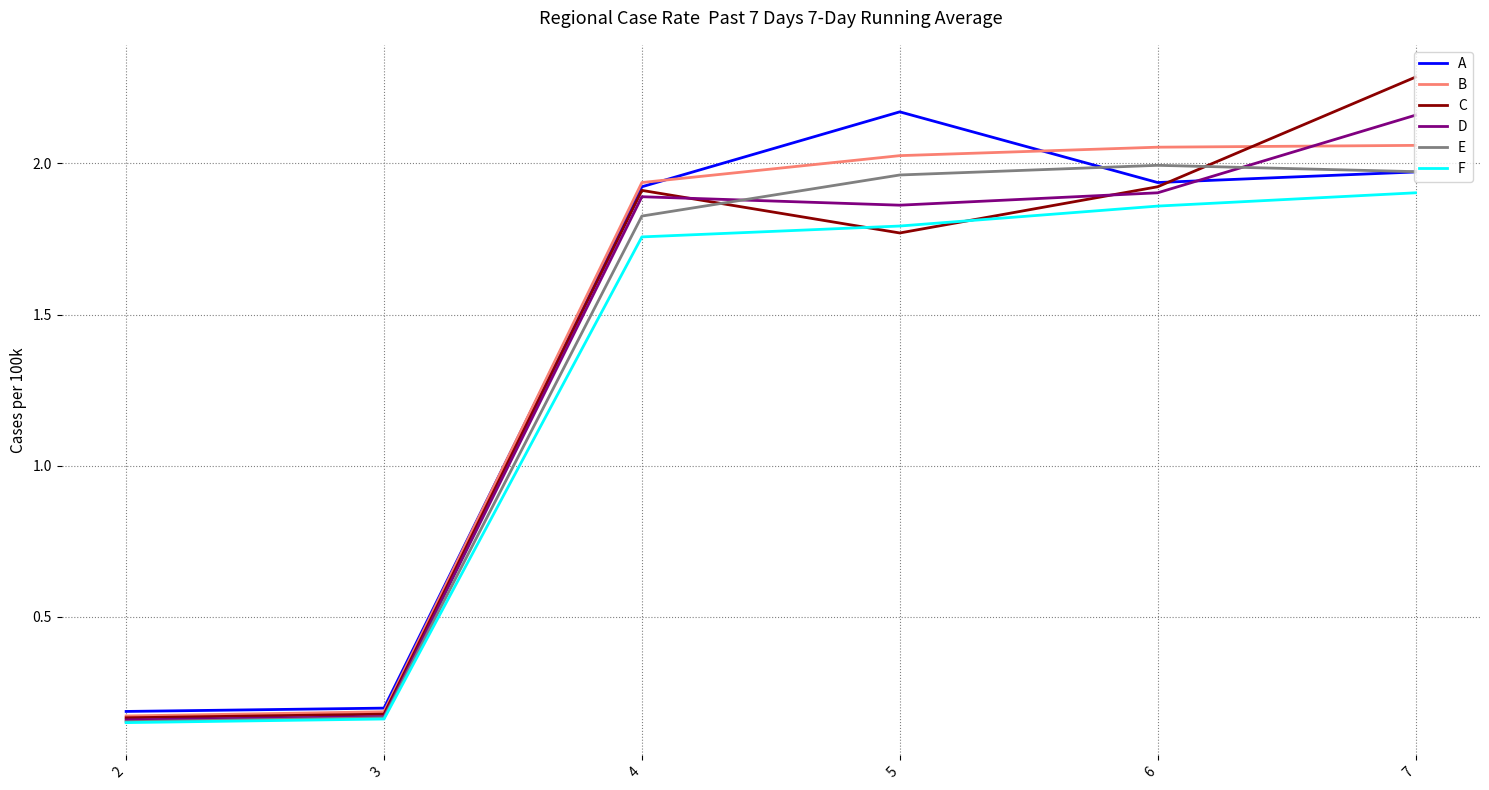

Is it true that E equals 2.0 at 7?

True